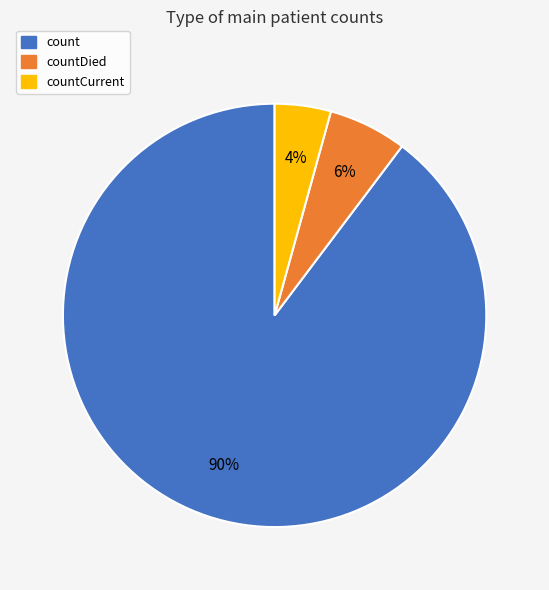

How many segments does this pie chart have?

3